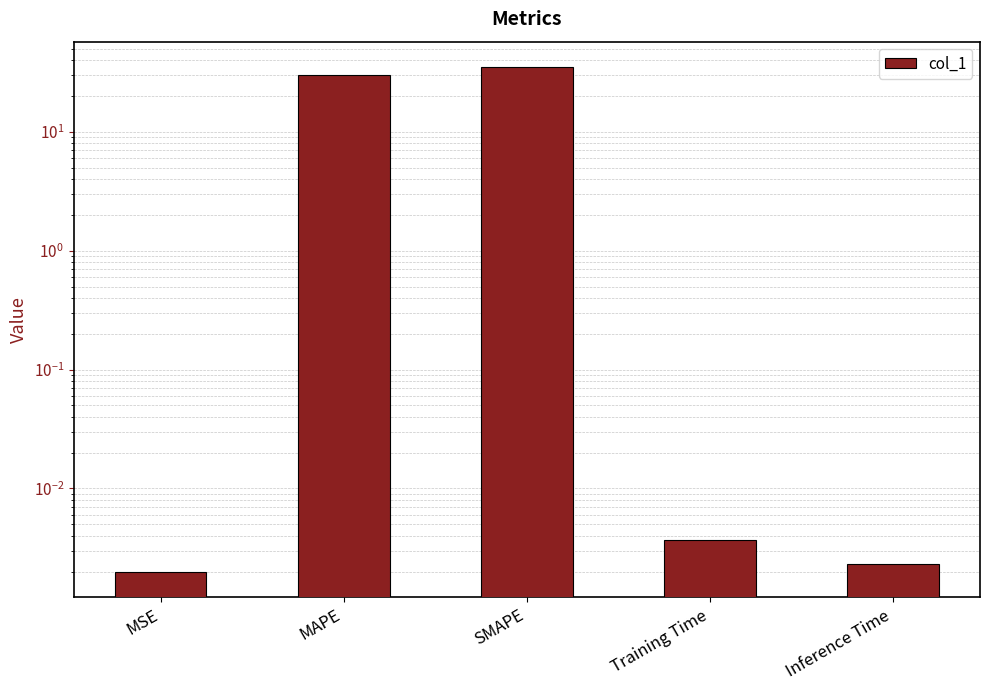

What is the label of the 2nd bar from the right?

Training Time